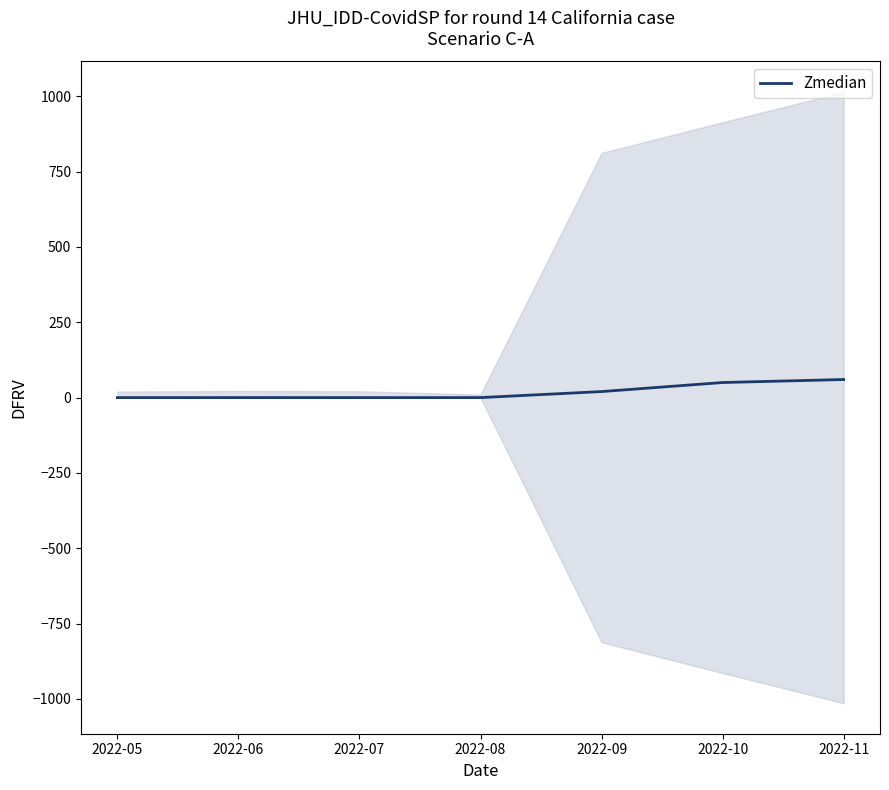

List the labels in order of value, largest first.

2022-11, 2022-10, 2022-09, 2022-05, 2022-06, 2022-07, 2022-08